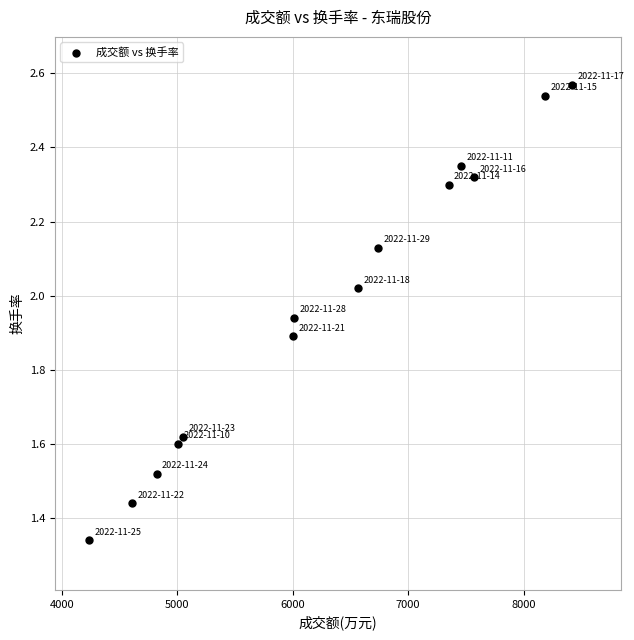

What is the range of Y values (max minus min)?

1.2